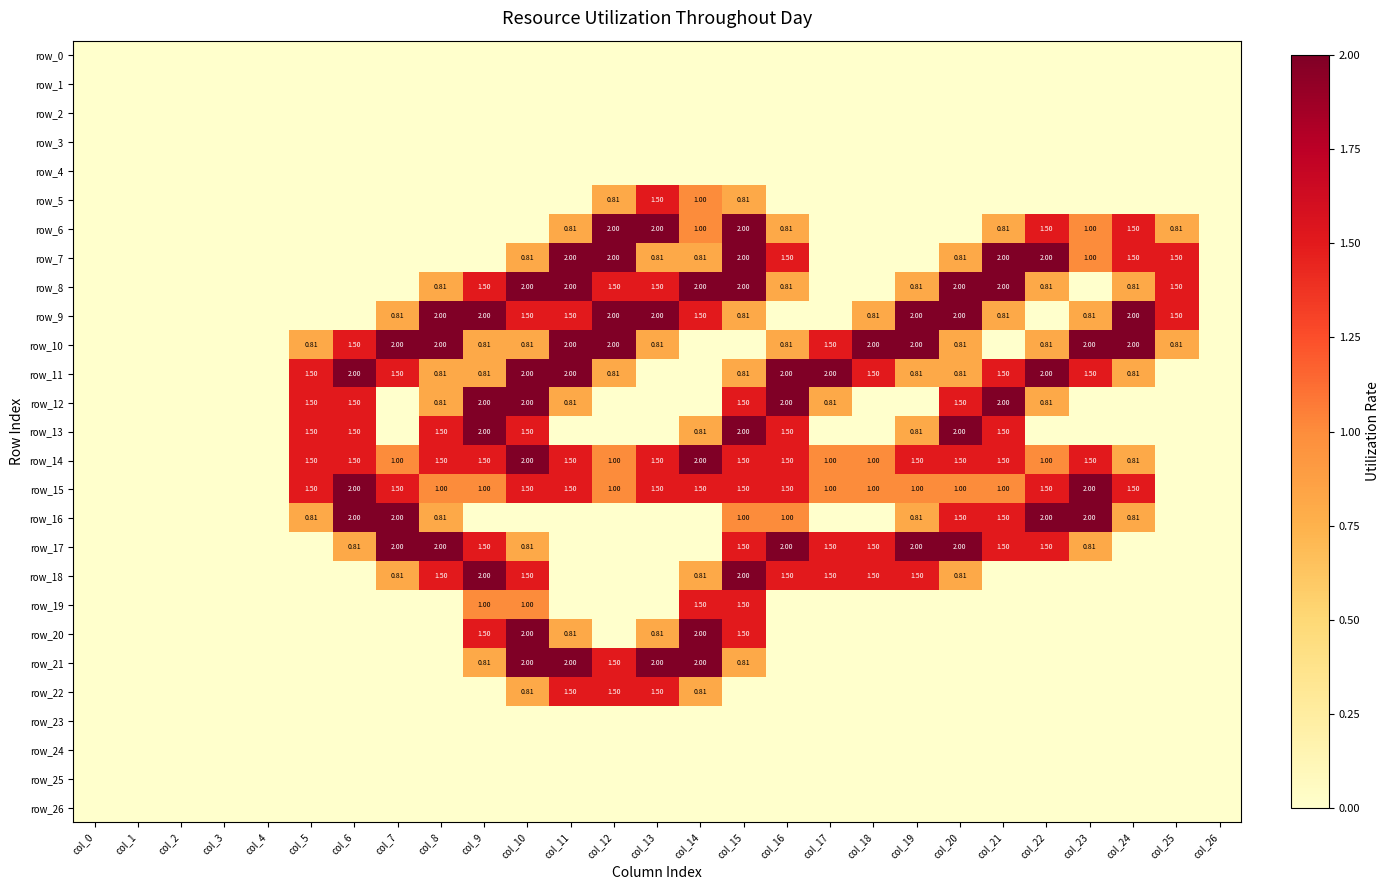

Read the row_14 value at col_5.

1.5